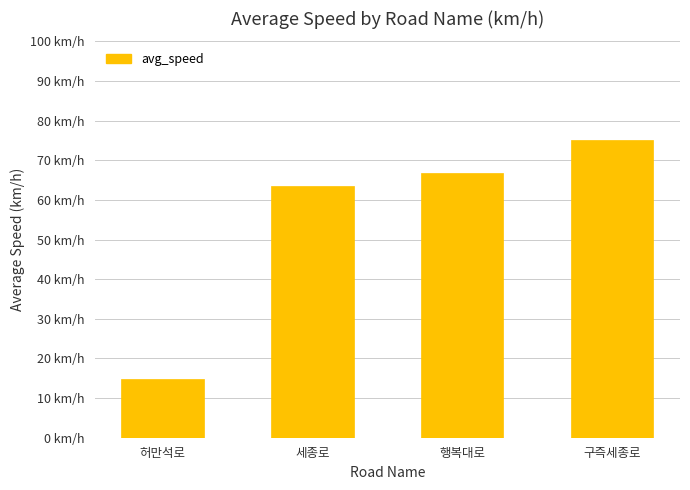

Reading left to right, what are all the values shown in this chart?

14.8	63.5	66.8	75.0